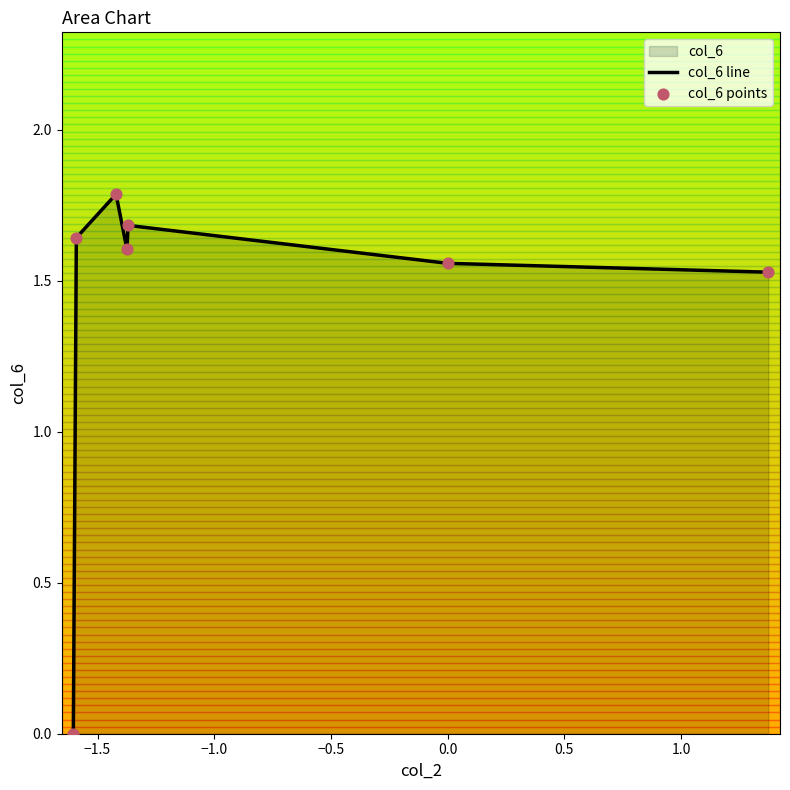

Which series reaches the minimum Y coordinate?

col_6 line